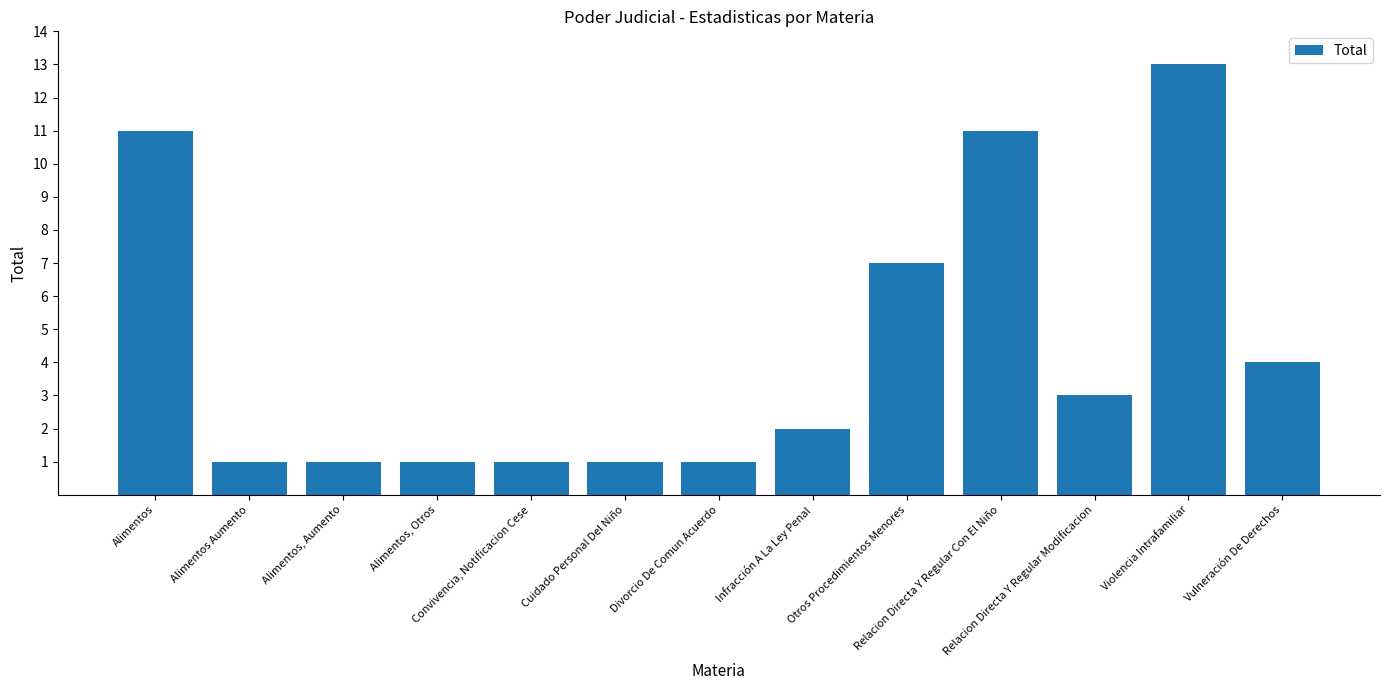

What is the label of the 13th bar from the right?

Alimentos